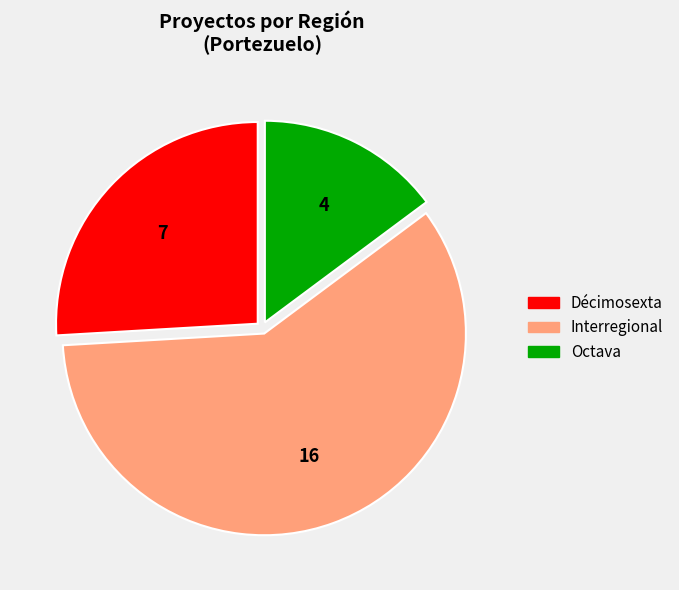

Is it true that Décimosexta is 26% of the pie?

True